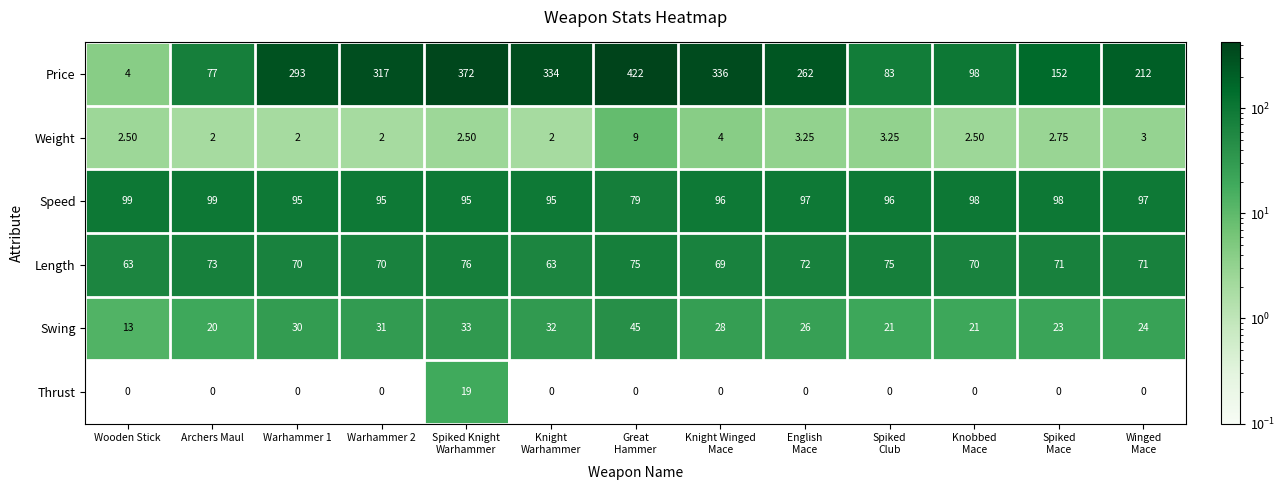

What is the spread (max minus min) of values at Spiked
Mace?

152.0